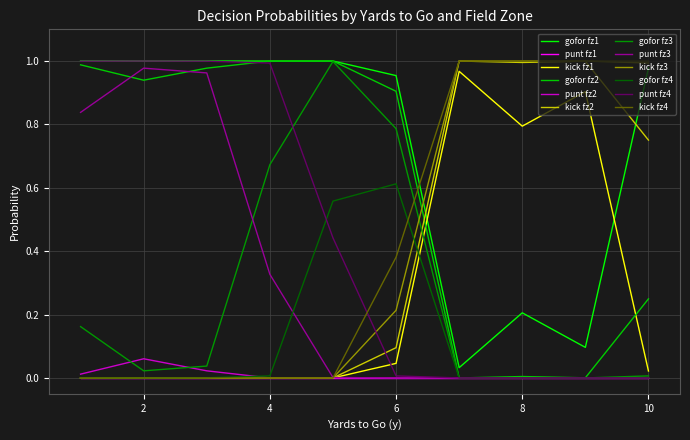

Which series ends up on top after the final intersection of gofor fz3 and kick fz2?

kick fz2